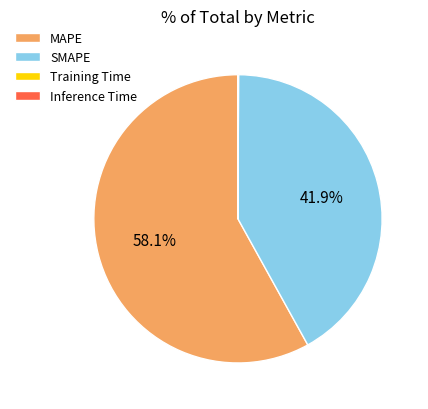

Is there any slice that represents more than half of the pie?

Yes